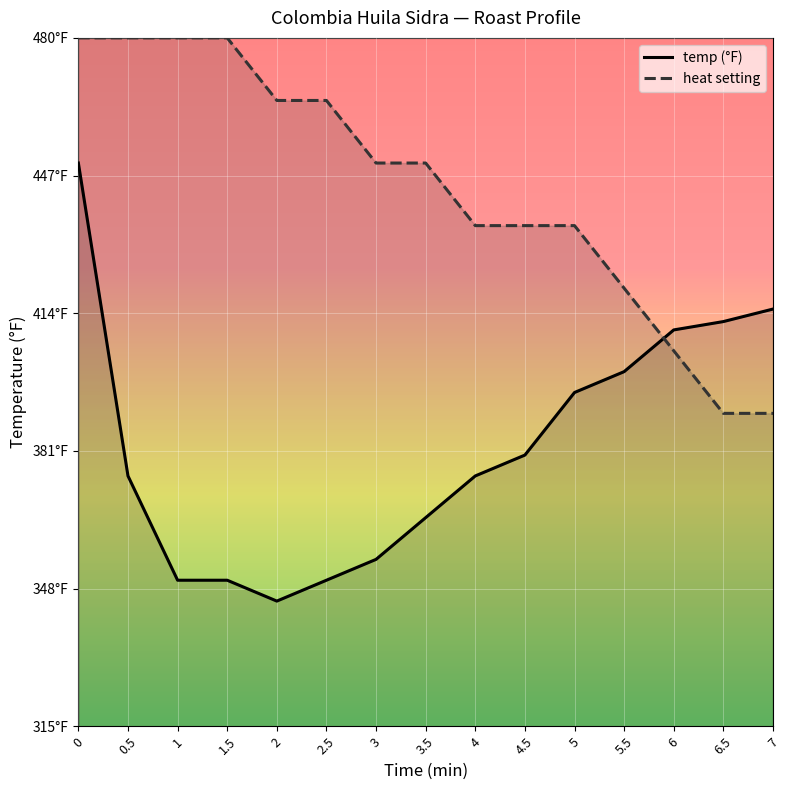

Which series changed the most between 2 and 7?

heat